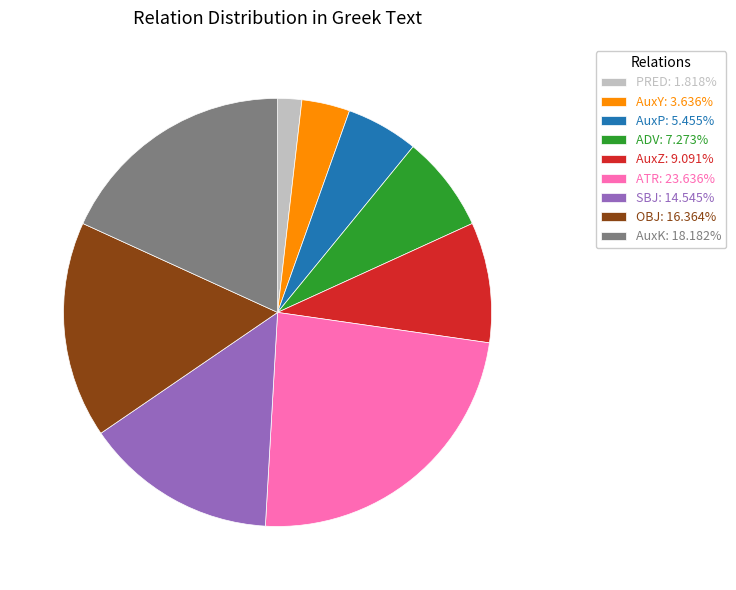

Combined, do AuxK: 18.182% and AuxY: 3.636% account for over 50%?

No